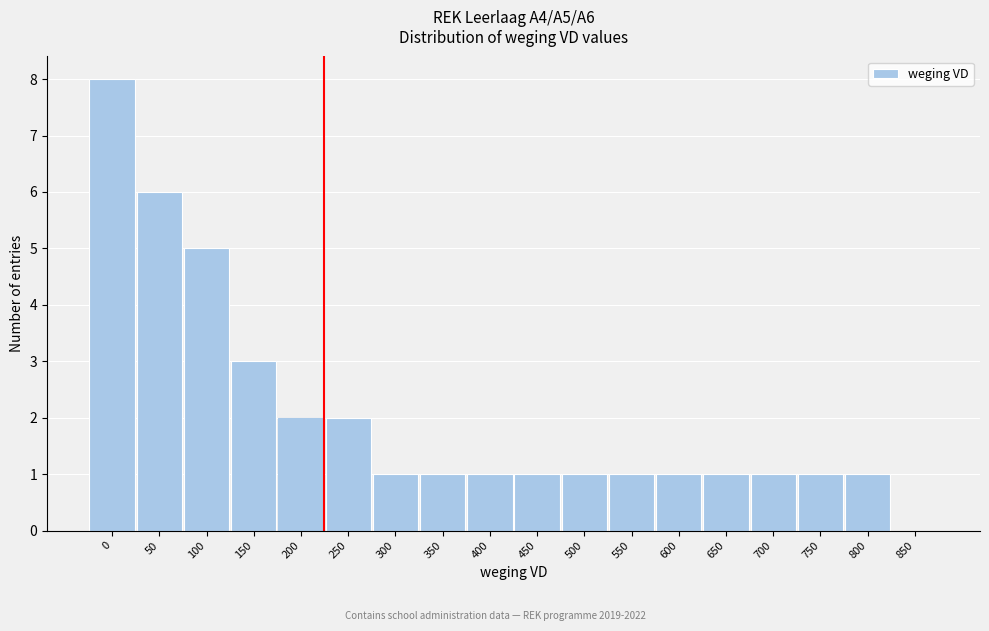

Reading left to right, transcribe all the data shown in this chart.

0=8	50=6	100=5	150=3	200=2	250=2	300=1	350=1	400=1	450=1	500=1	550=1	600=1	650=1	700=1	750=1	800=1	850=0